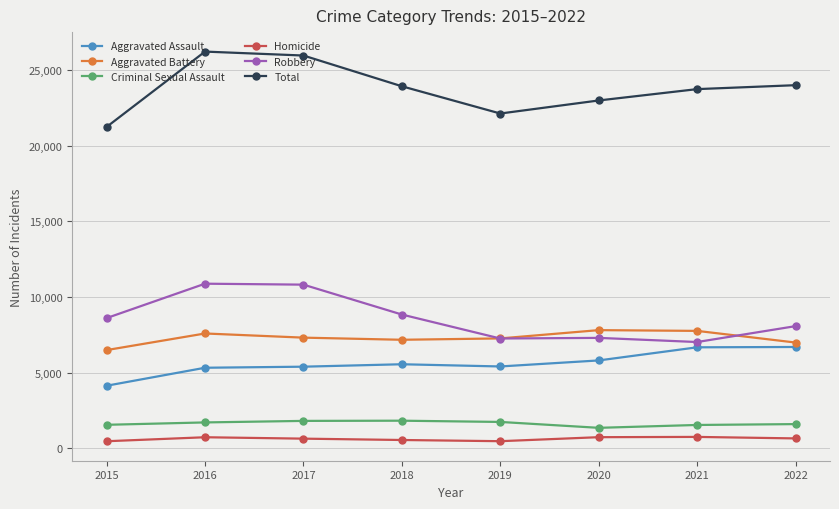

What is the average value of the Criminal Sexual Assault series?

1638